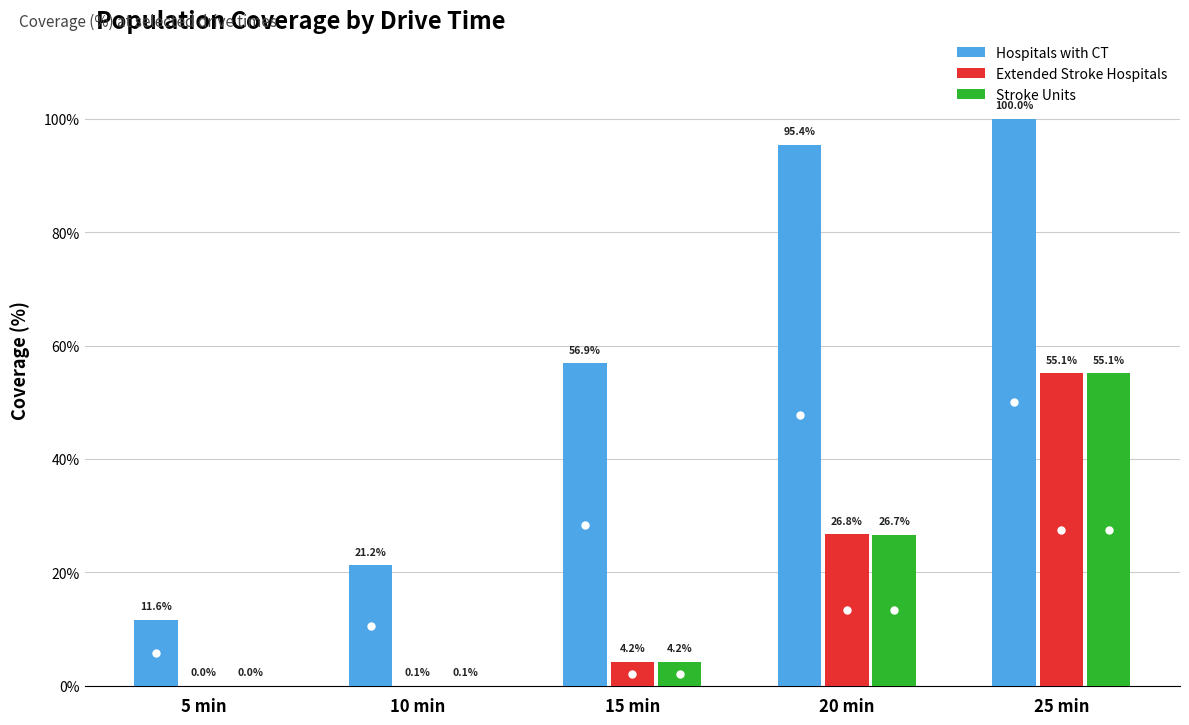

How many data points in Hospitals with CT are above 56?

3